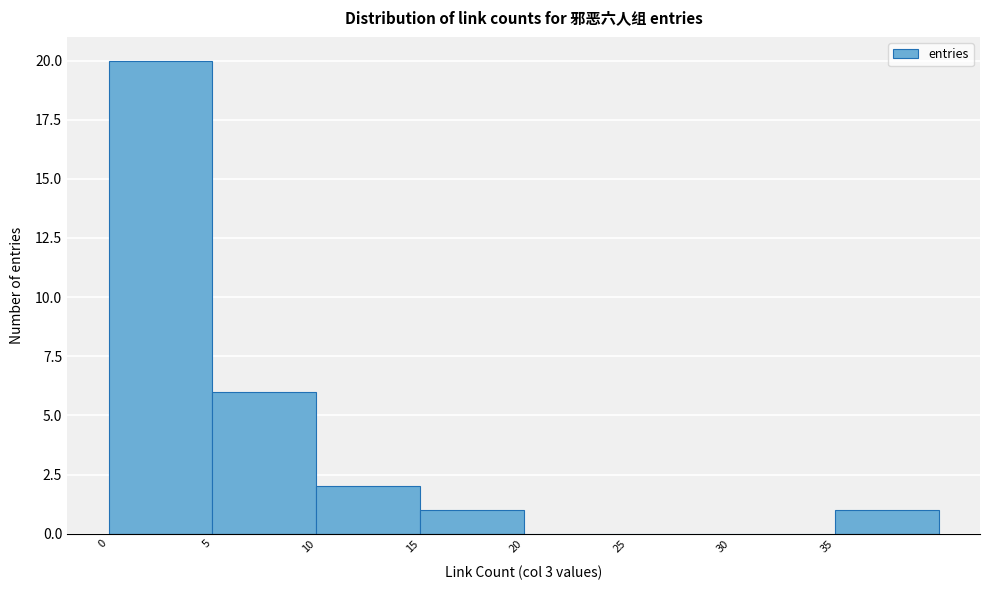

Which range on the x-axis has the tallest bar?

0 to 5